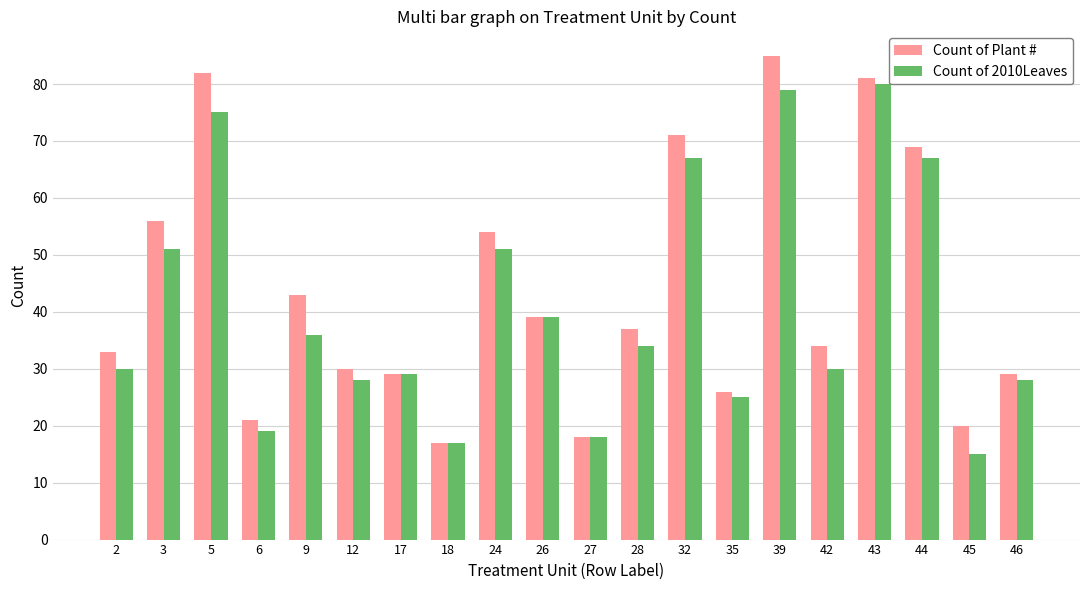

How many distinct data groups are displayed?

2